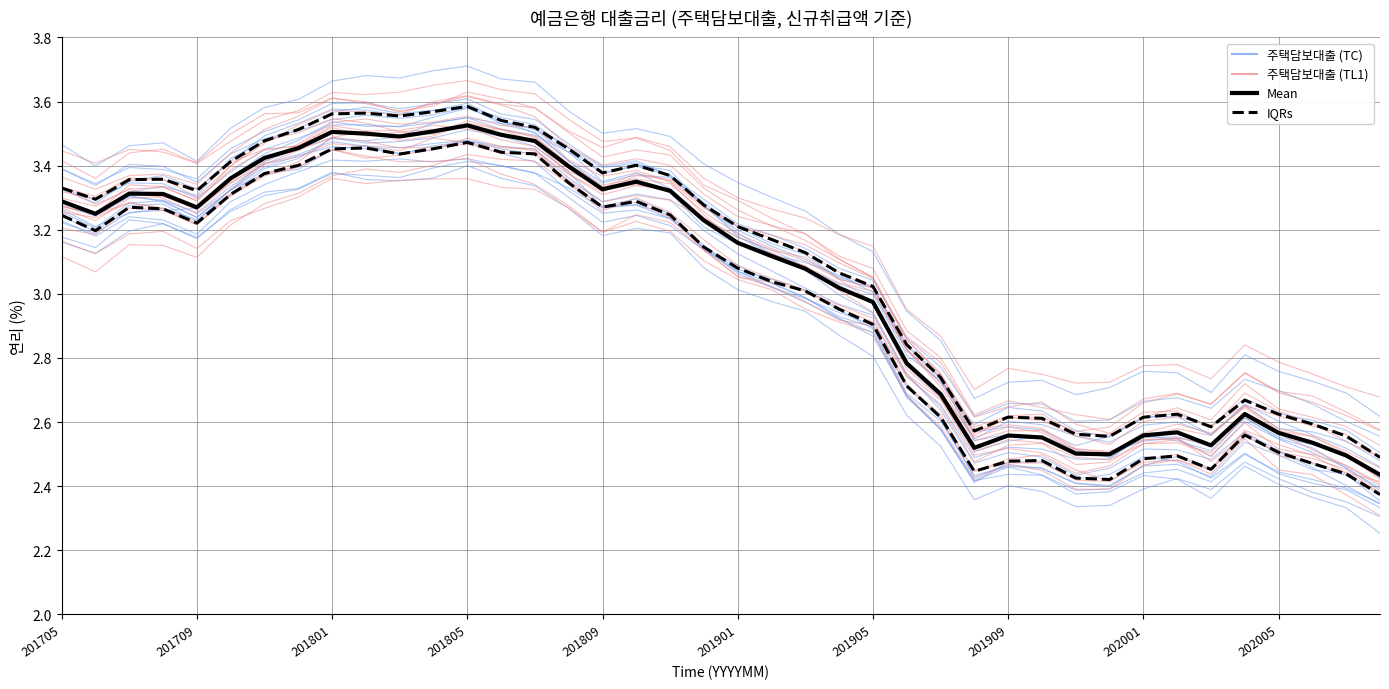

Rank the series at 201705 from highest to lowest value.

주택담보대출 (TC), Mean, 주택담보대출 (TL1), IQRs